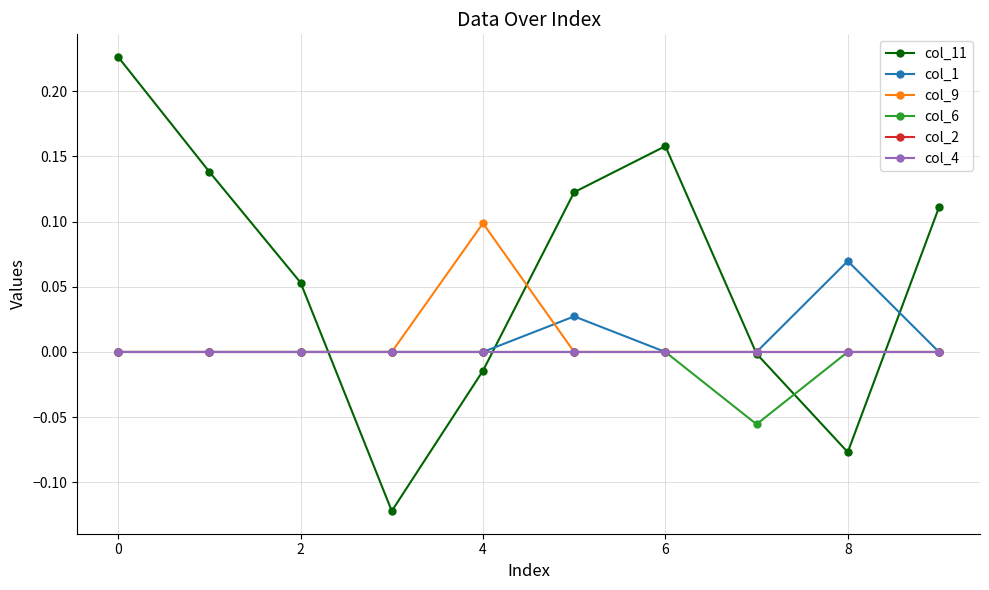

Does the chart have visible grid lines?

Yes